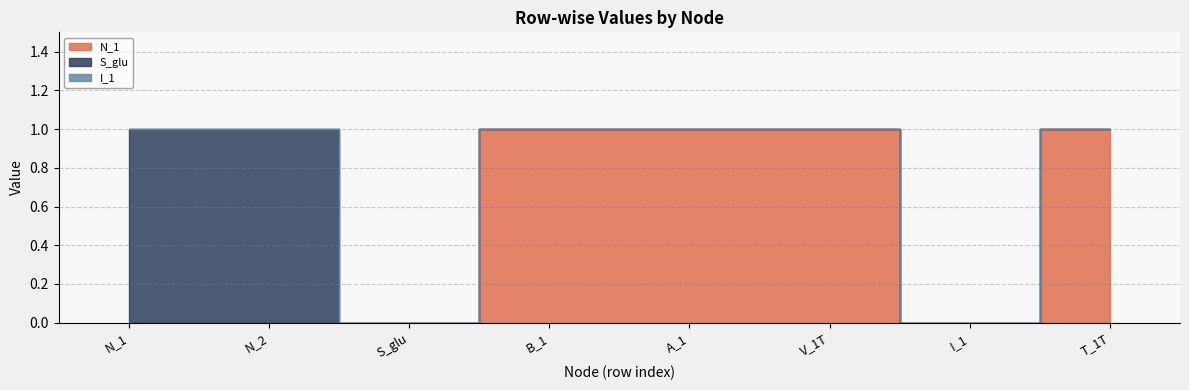

True or false: I_1 and N_1 intersect in this chart.

False